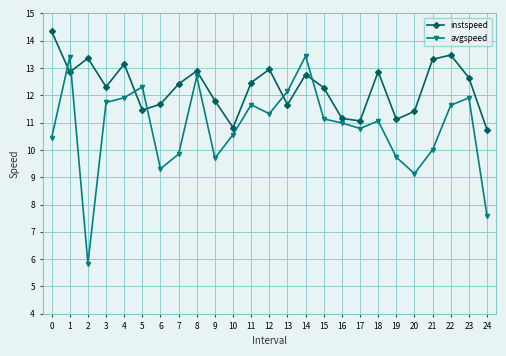

What is the sum of the avgspeed values at 7 and 8?

22.5